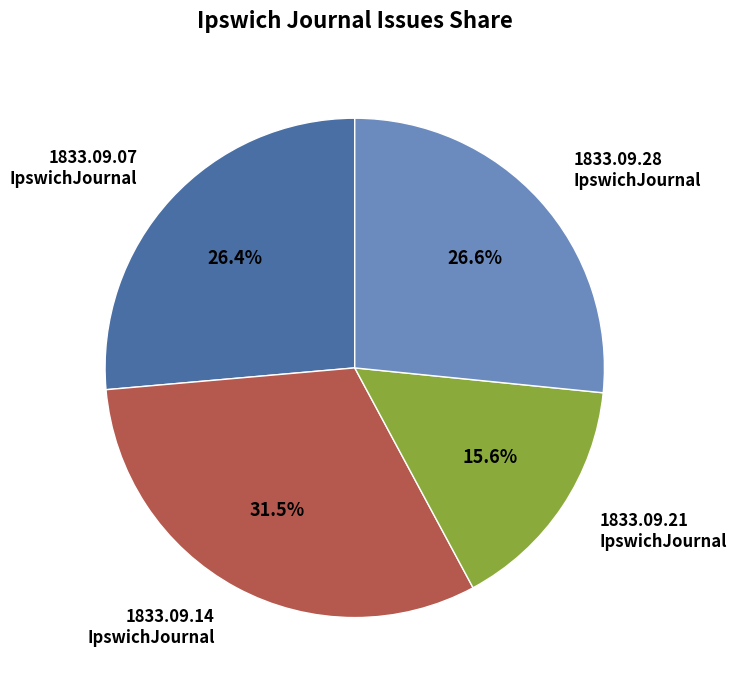

Between 1833.09.14 IpswichJournal and 1833.09.21 IpswichJournal, which is larger?

1833.09.14 IpswichJournal